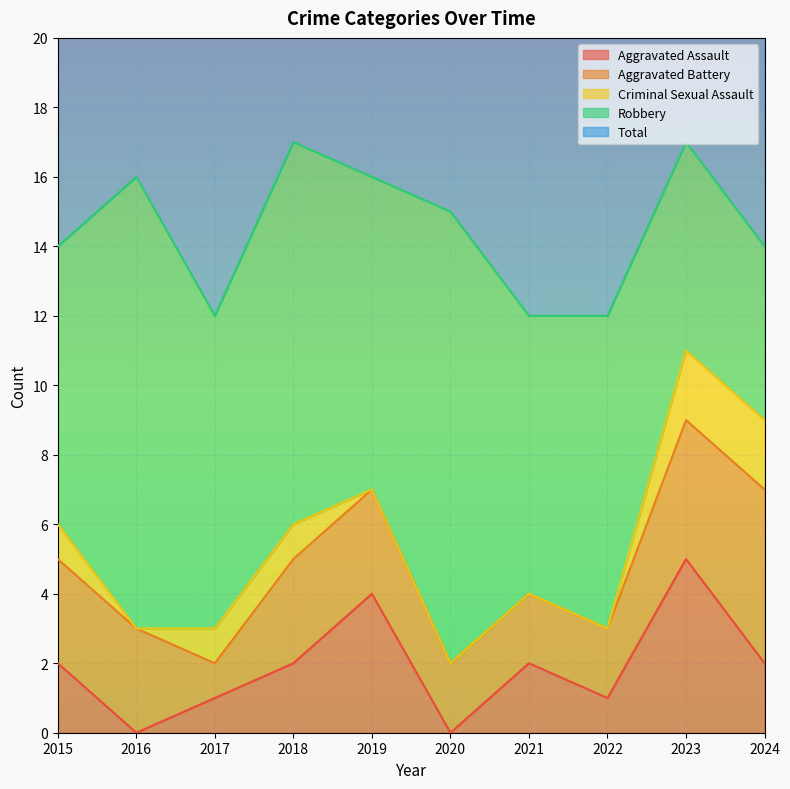

What is the approximate value of Aggravated Battery at 2018?

3